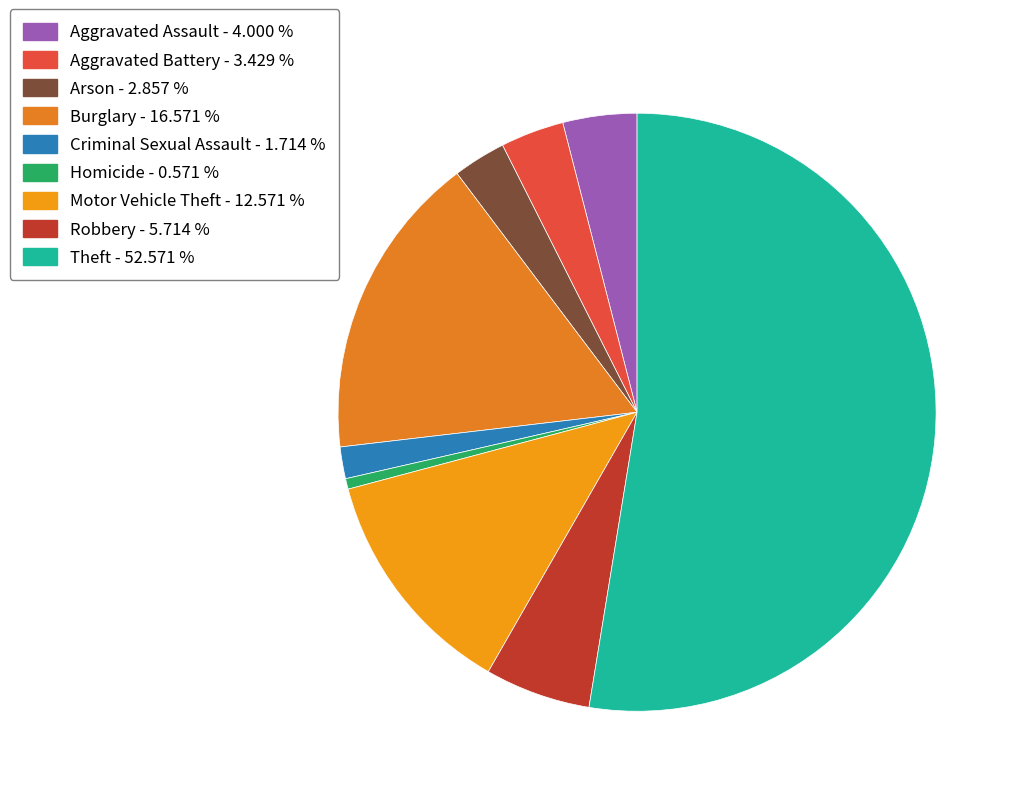

What is the smallest slice in the pie chart?

Homicide